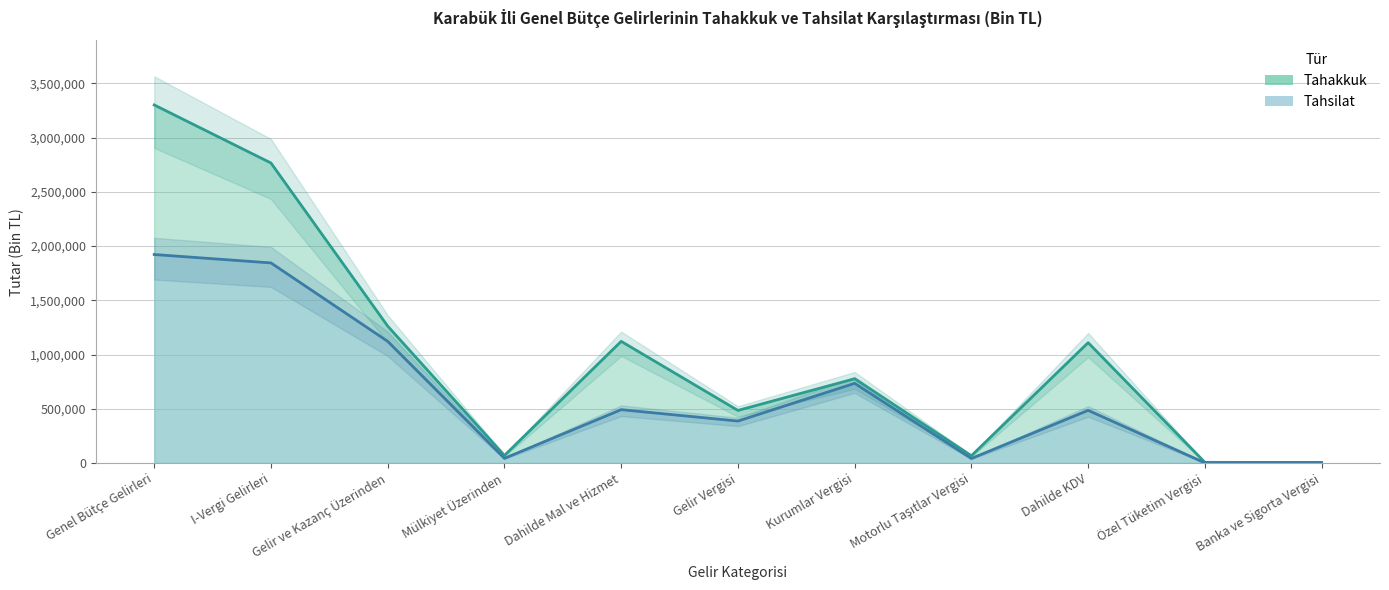

The Tahsilat series shows 1251709 at Genel Bütçe Gelirleri. True or false?

False